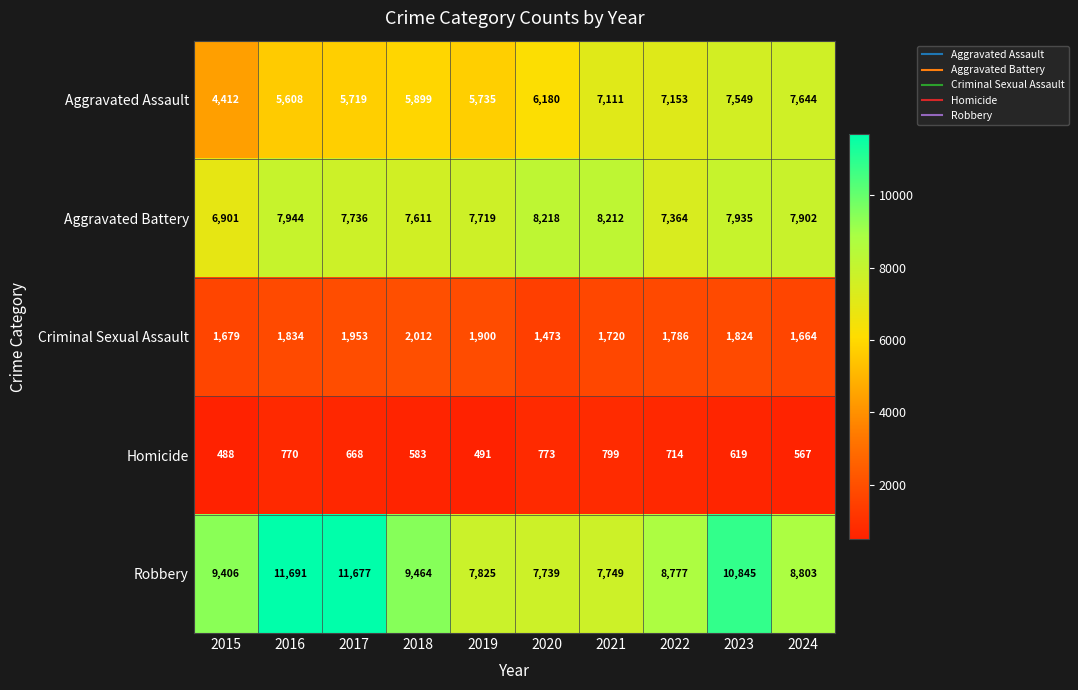

Which series has the largest total across all categories?

Robbery